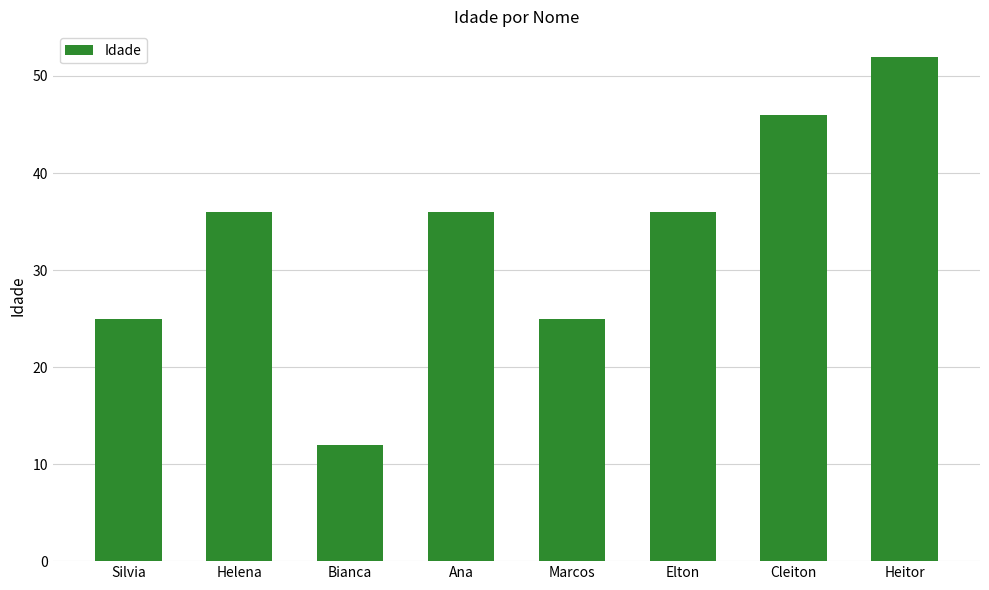

Approximately how many times larger is the value at Ana compared to Cleiton?

0.8